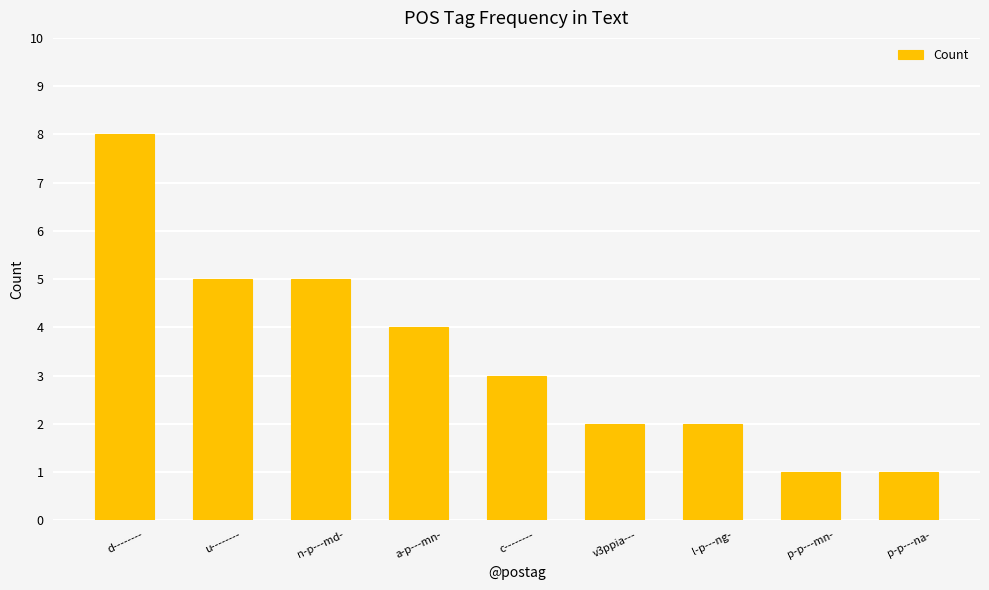

Reading left to right, extract all data points from this chart.

8	5	5	4	3	2	2	1	1